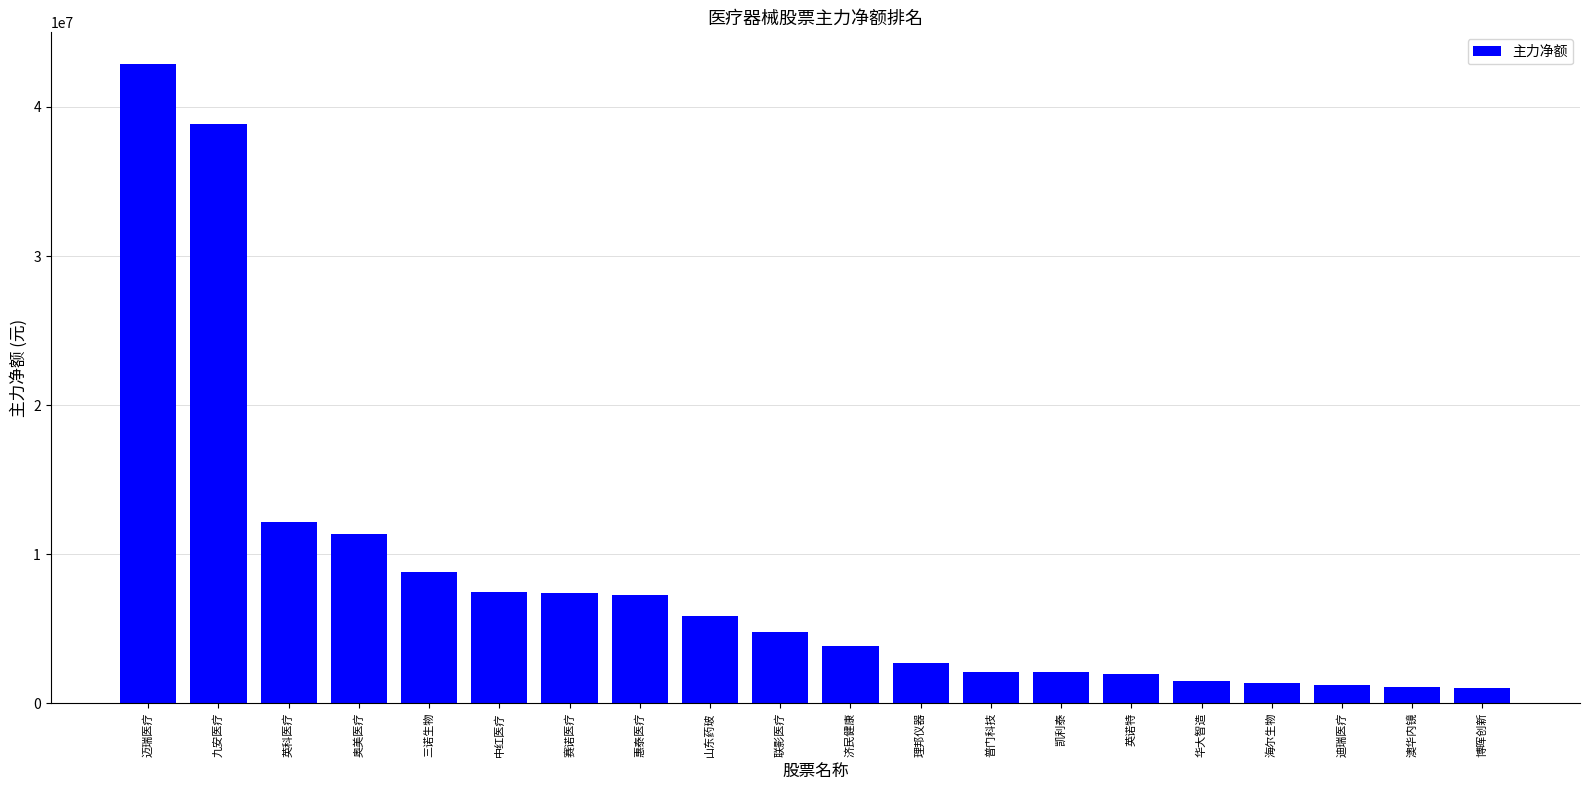

Are the bars horizontal?

No